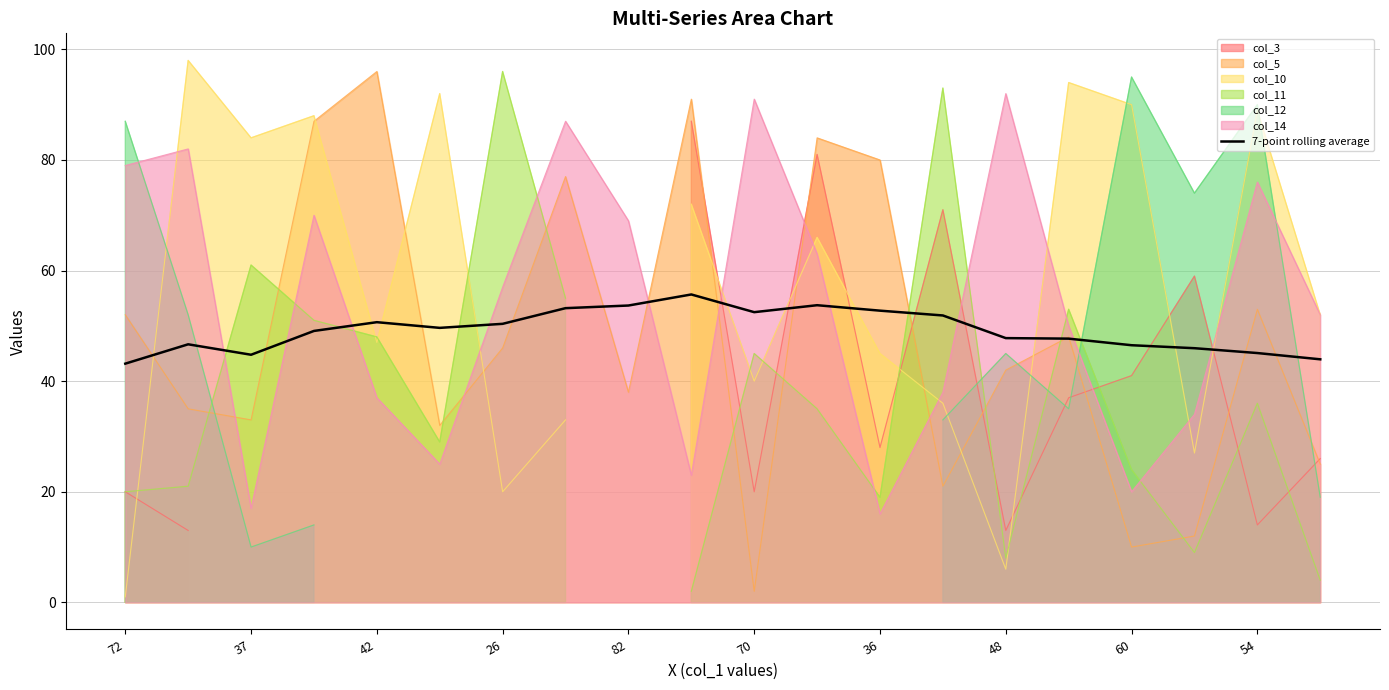

What is the value of the 16th point from the left?

47.7